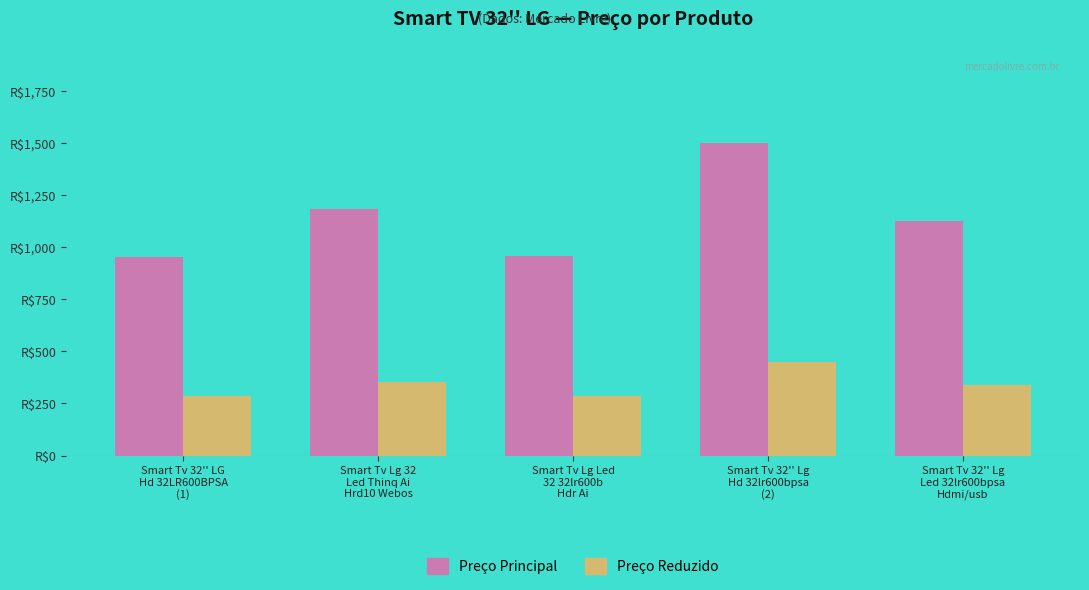

Which series has the widest spread of values?

Preço Principal